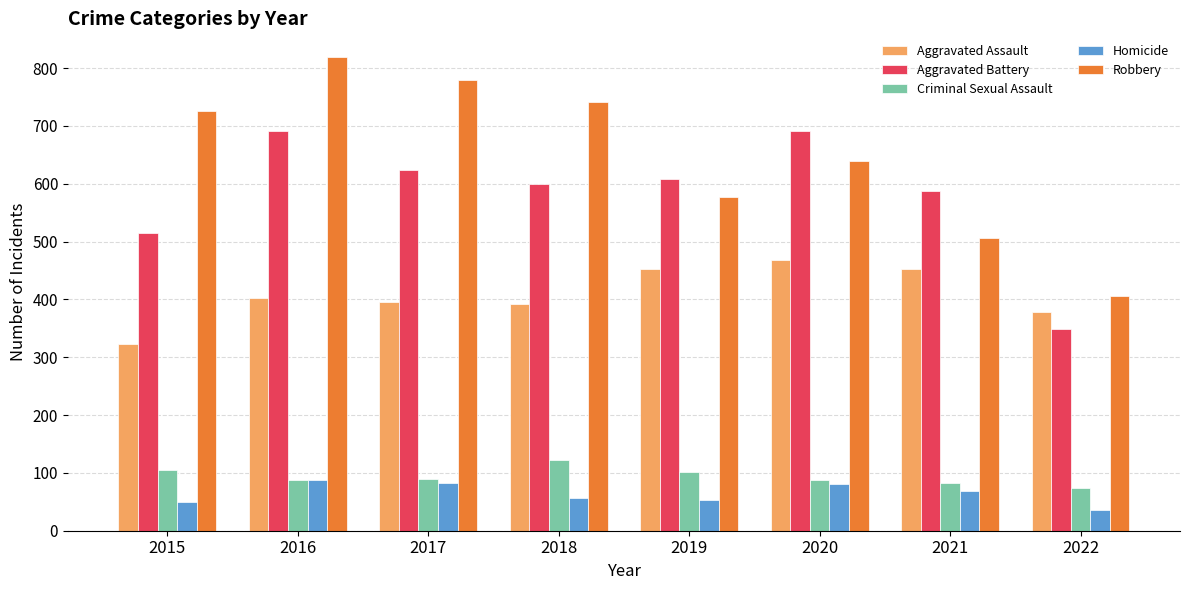

What is the approximate value of Criminal Sexual Assault at 2022, to the nearest 5?

75